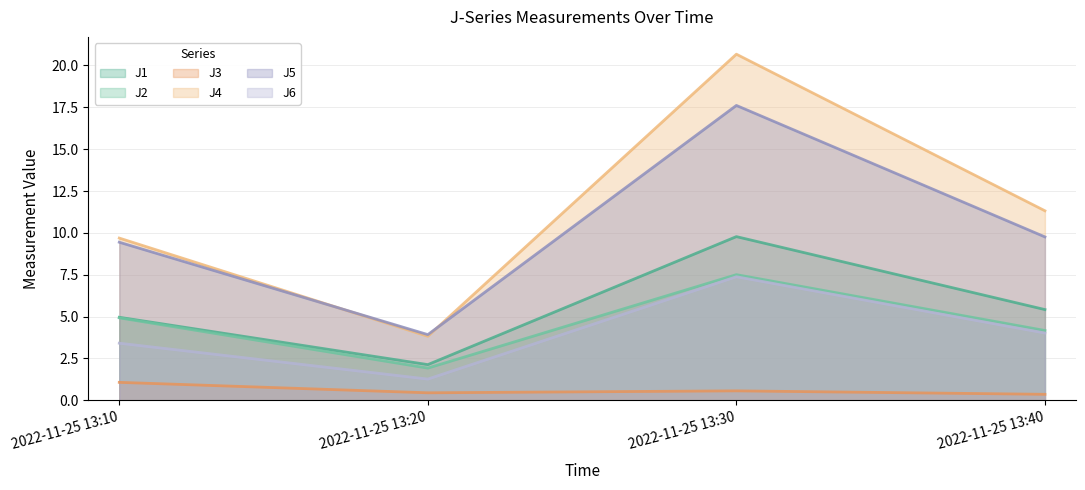

What is the difference between the J2 values at 2022-11-25 13:10 and 2022-11-25 13:30?

2.6